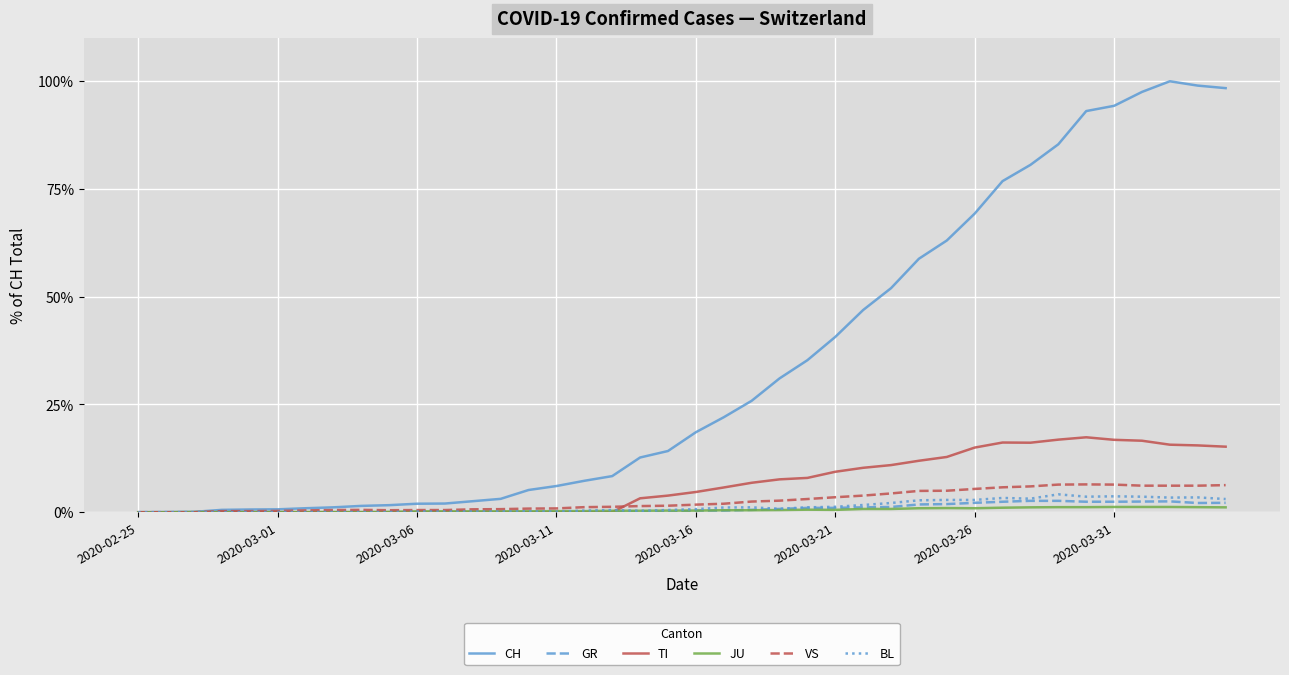

Which series has the largest total across all categories?

CH